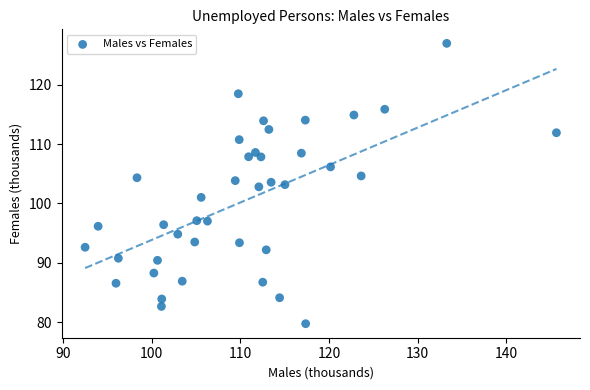

What is the range of Y values (max minus min)?

47.3